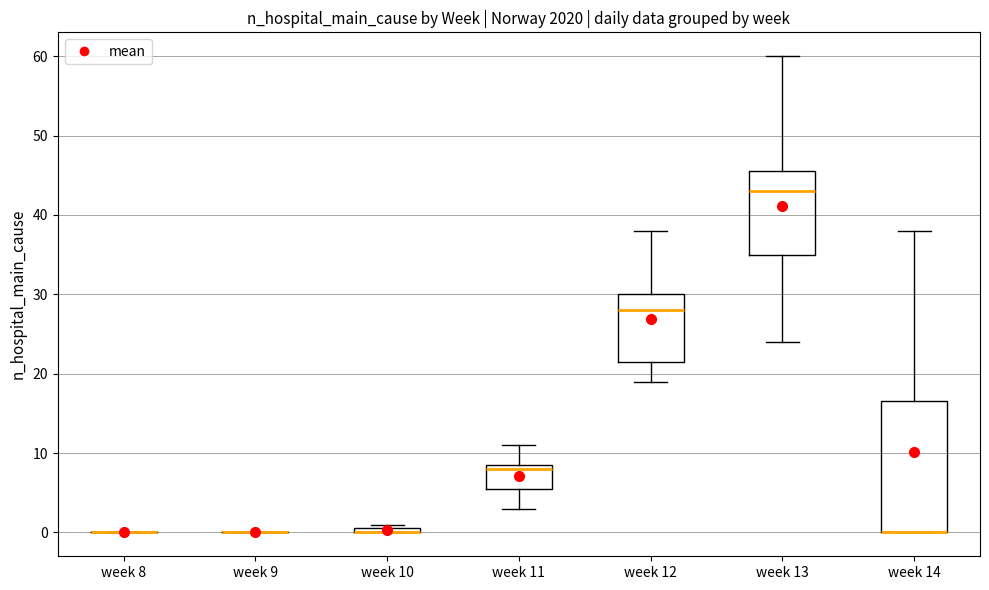

Which box is the tallest, from its lower edge to its upper edge?

week 14